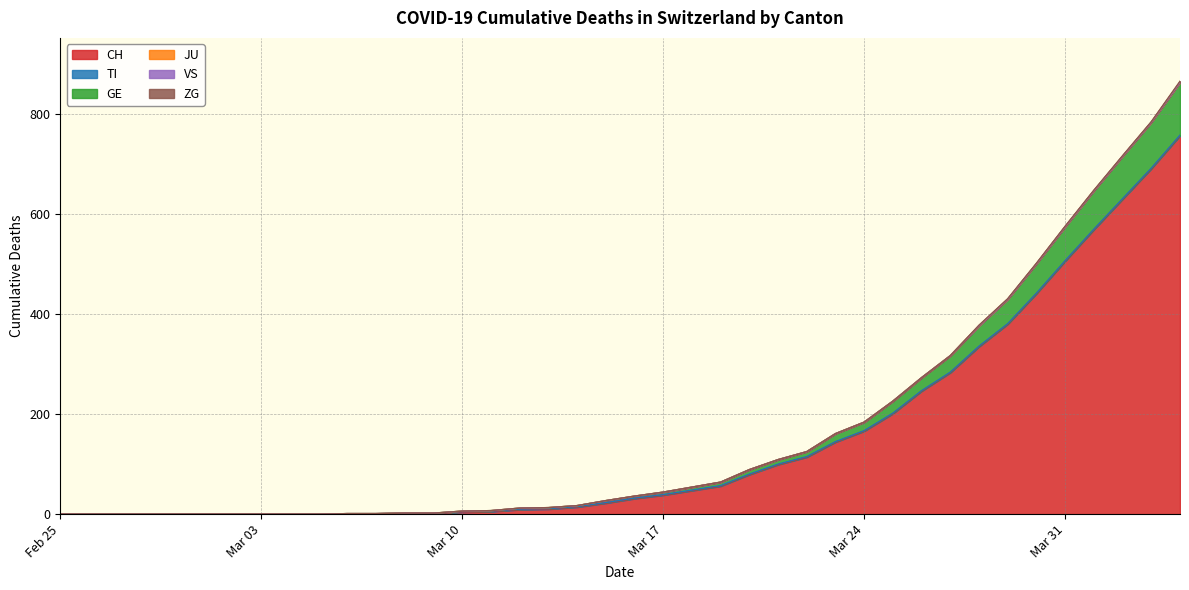

How many distinct data groups are displayed?

6